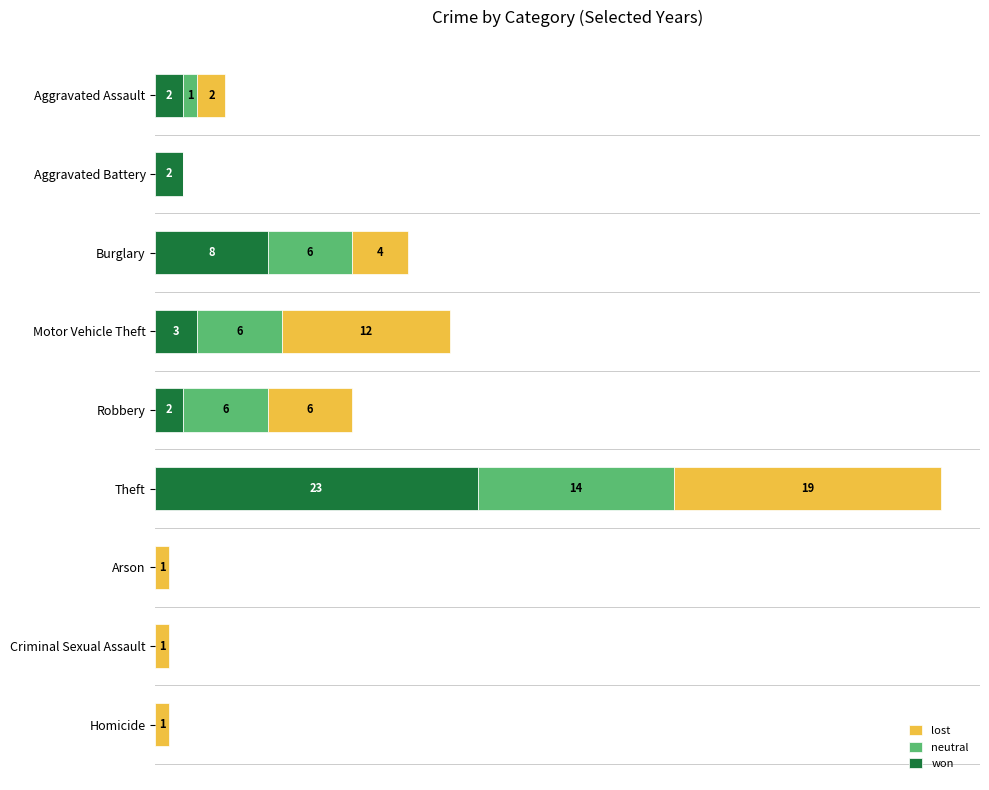

At which category is the sum across all series the highest?

Theft